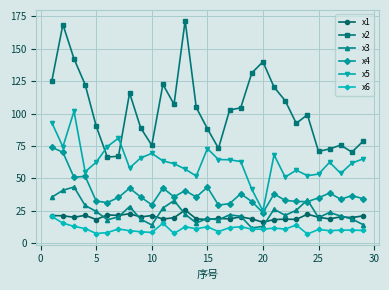

True or false: x5 and x6 intersect in this chart.

False